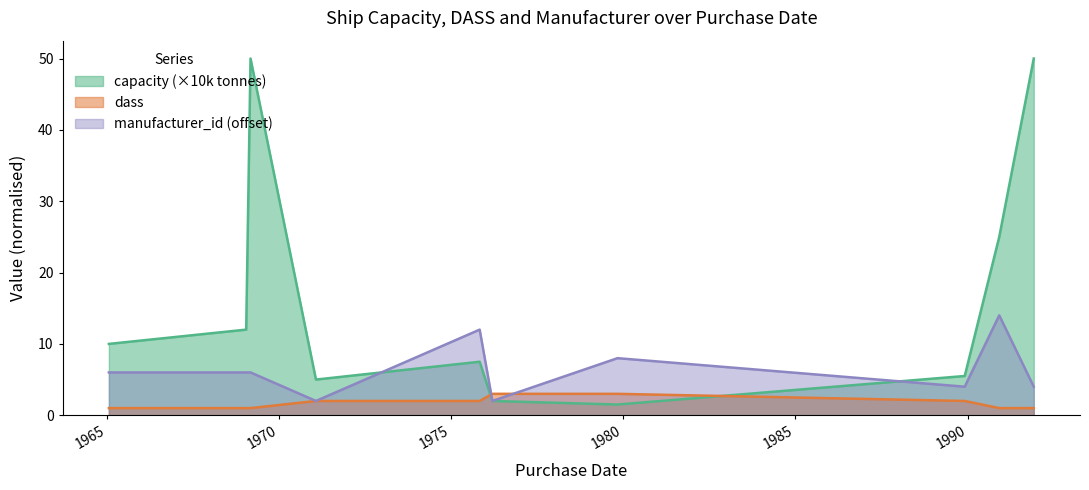

What is the label of the 10th point from the right?

1965-01-25